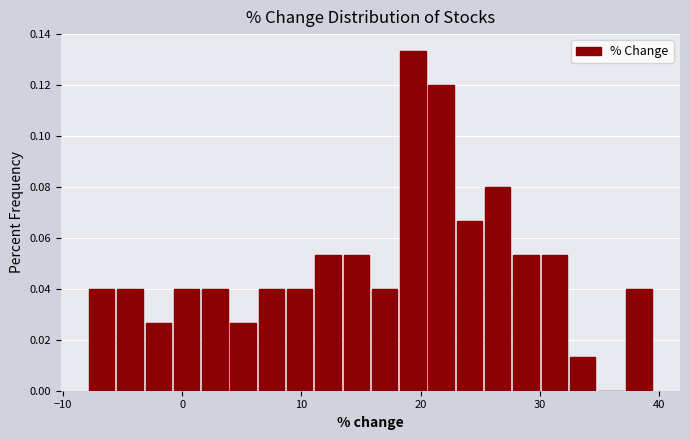

Read against the x-axis, roughly where is the centre of the tallest bar?

19